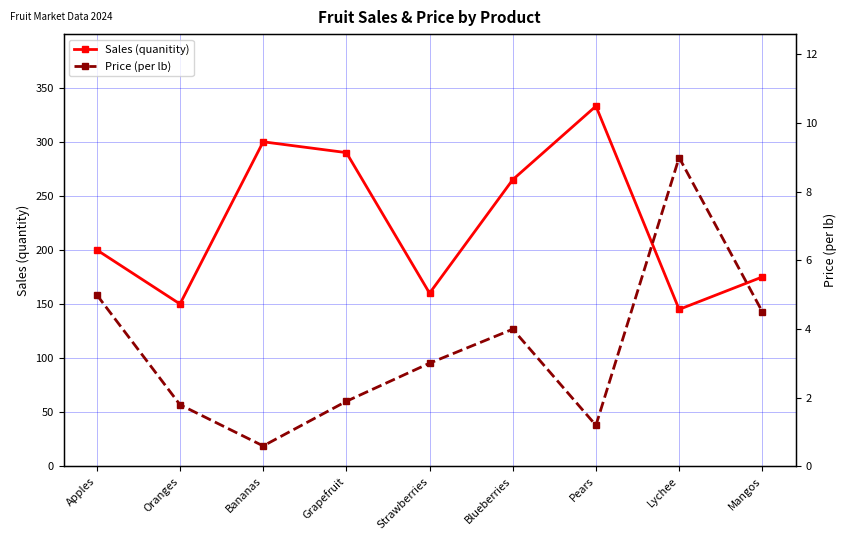

Is the value of Price (per lb) at Bananas greater than the value of Sales (quanitity) at Mangos?

No